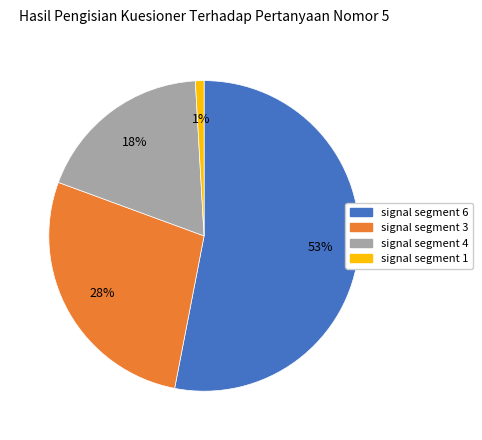

Between signal segment 1 and signal segment 6, which is larger?

signal segment 6